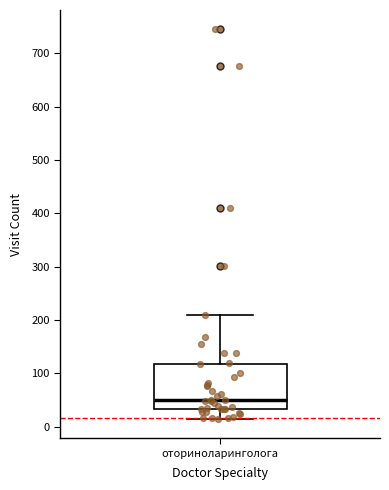

Read this box plot against the y-axis: the position of the median line, the range covered by the box, and the ends of both whiskers. The values are not printed on the chart, so give them approximately, as read against the axis.

median 50, box 30 to 120, whiskers 20 to 210